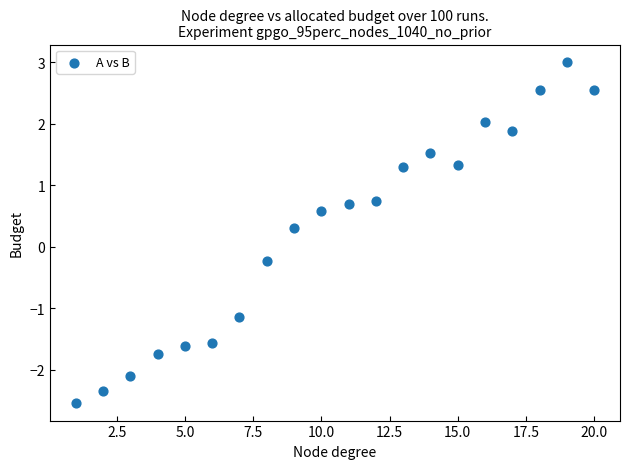

What is the range of Y values (max minus min)?

5.6